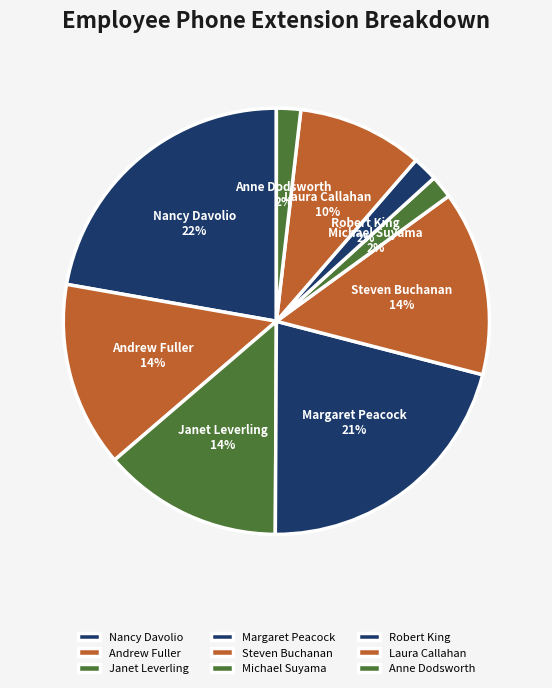

What is the ratio of the value at Michael Suyama to the value at Laura Callahan?

0.2